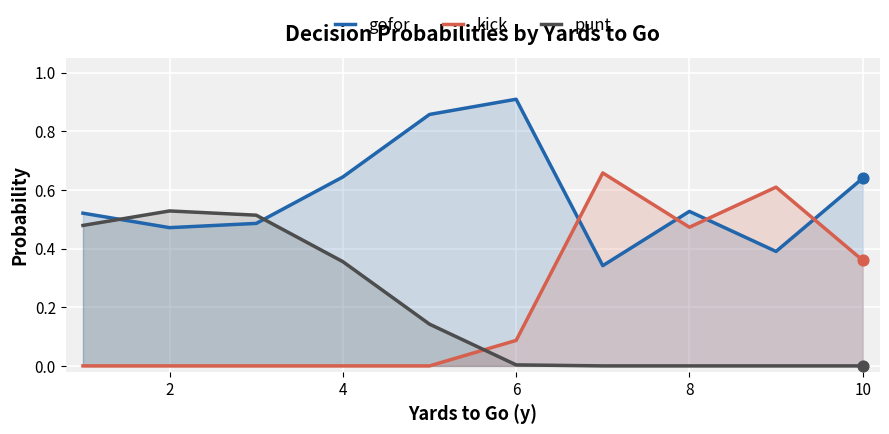

What is the total value across all series at 10?

1.0